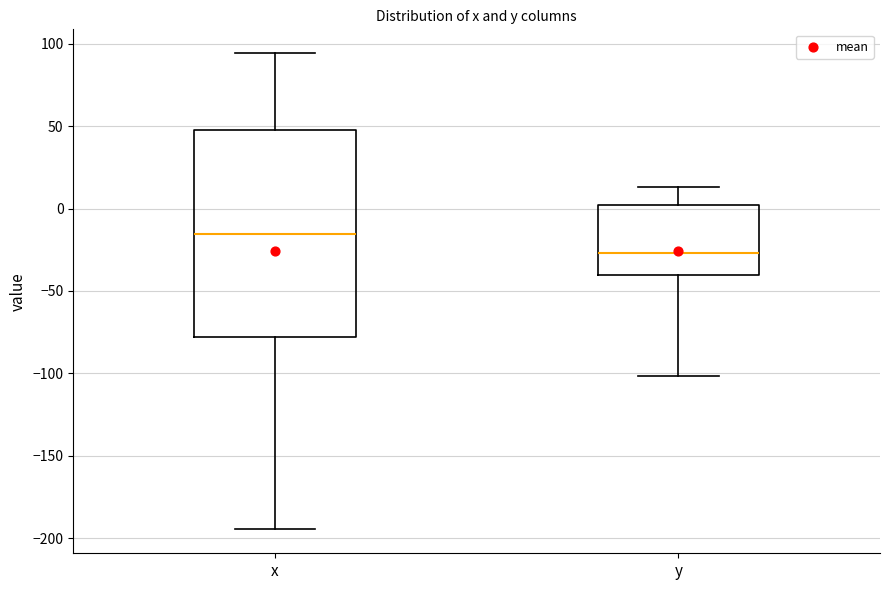

Where does the upper whisker of the box for x end on the y-axis? The values are not printed on the chart, so give them approximately, as read against the axis.

95